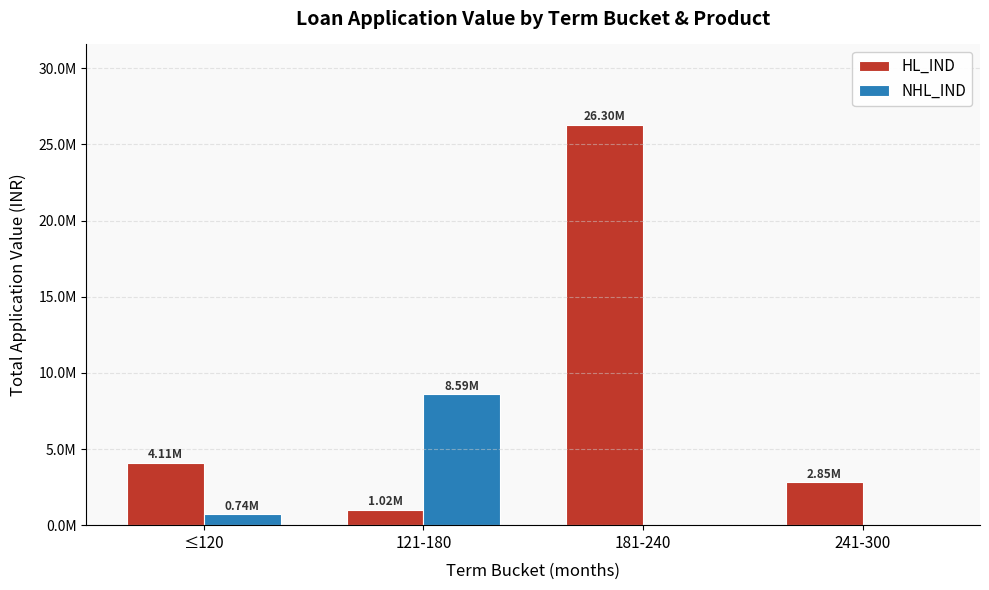

List the series in order of their overall mean, lowest first.

NHL_IND, HL_IND